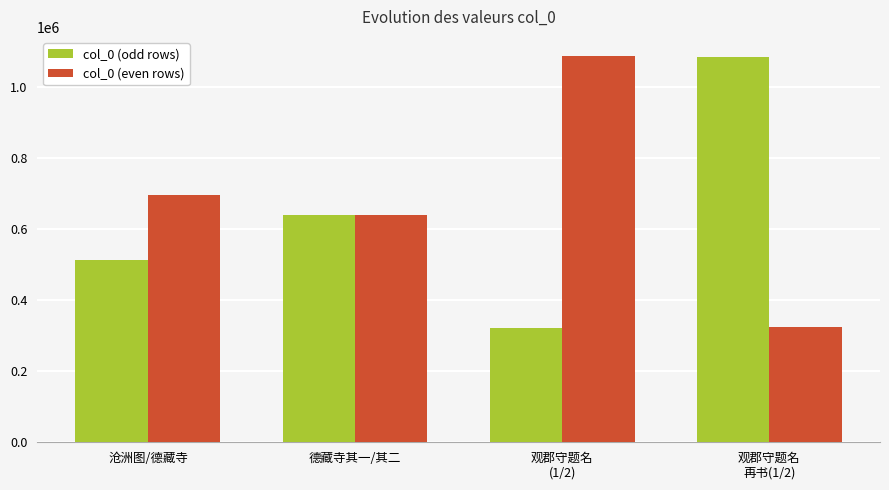

What is the value of the col_0 (odd rows) bar at the 4th from the left?

1085353